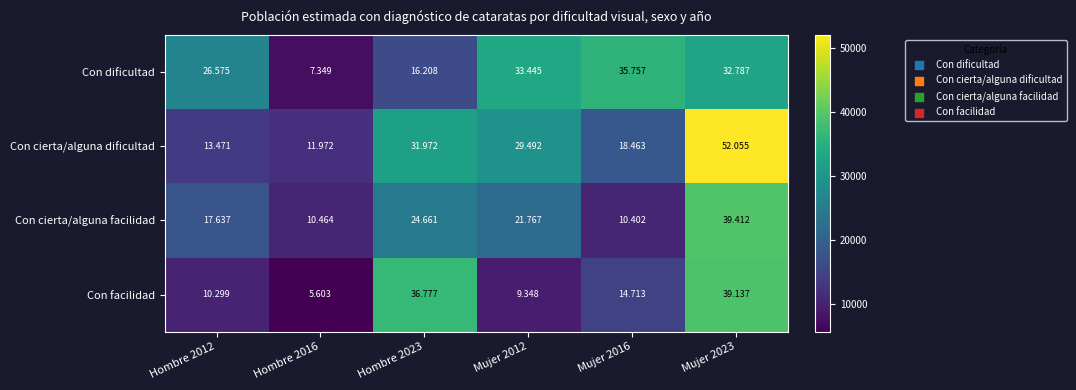

At which category is the sum across all series the highest?

Mujer 2023